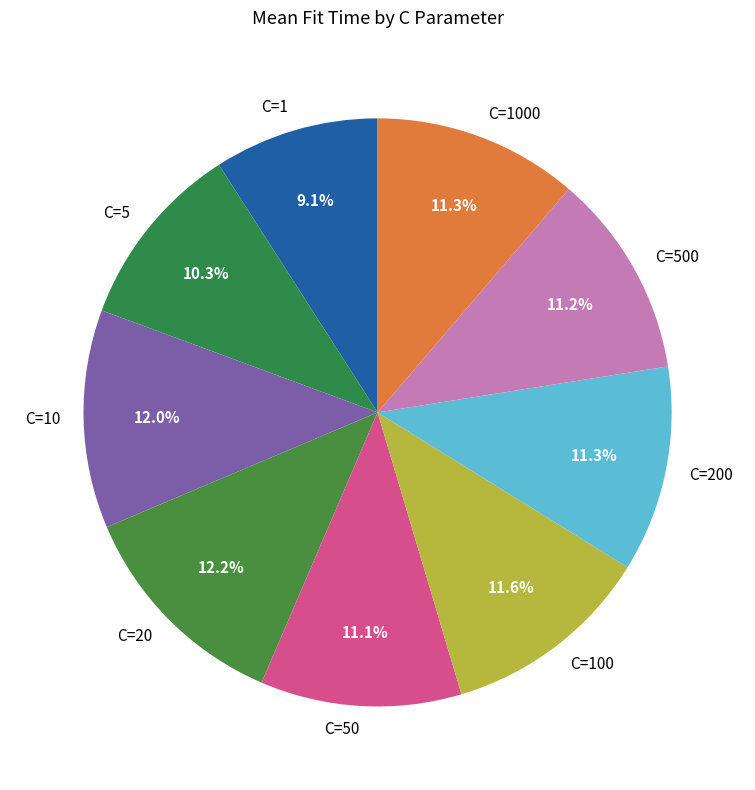

What percentage is the C=200 slice, to the nearest percent?

11%